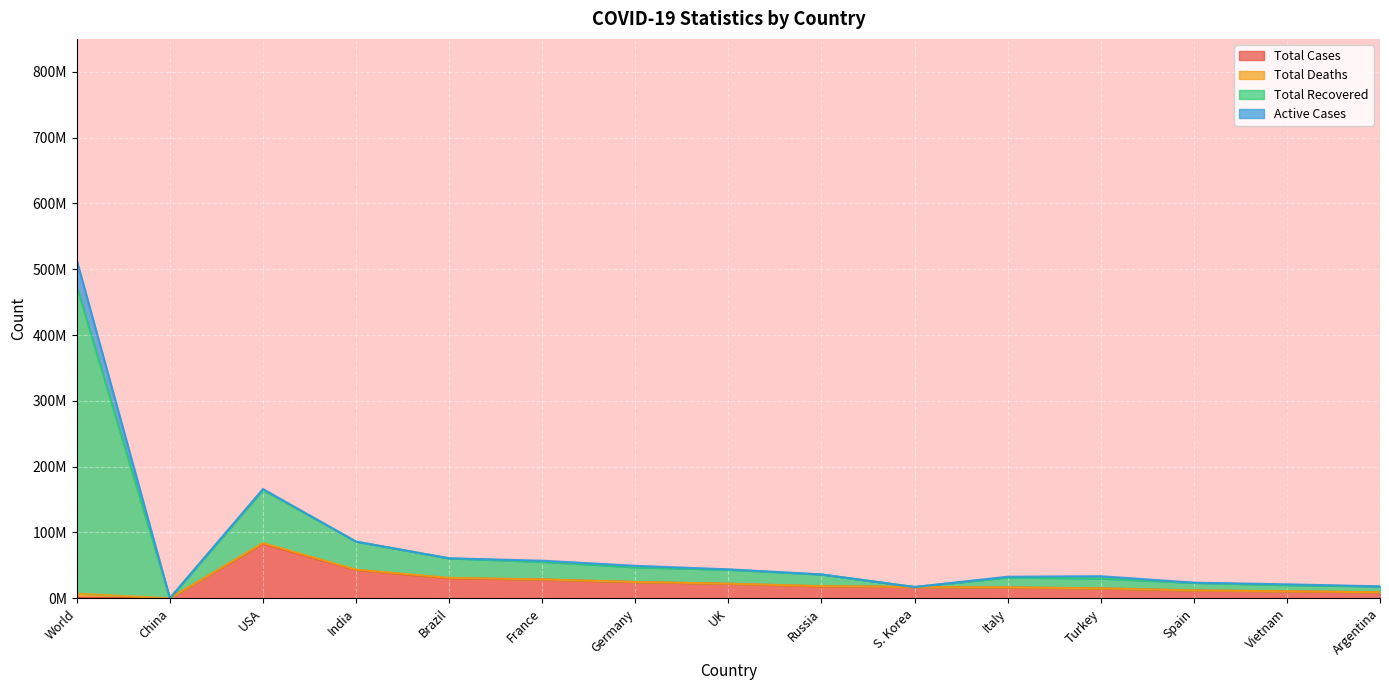

The value of Total Deaths at USA is 258374290. True or false?

False